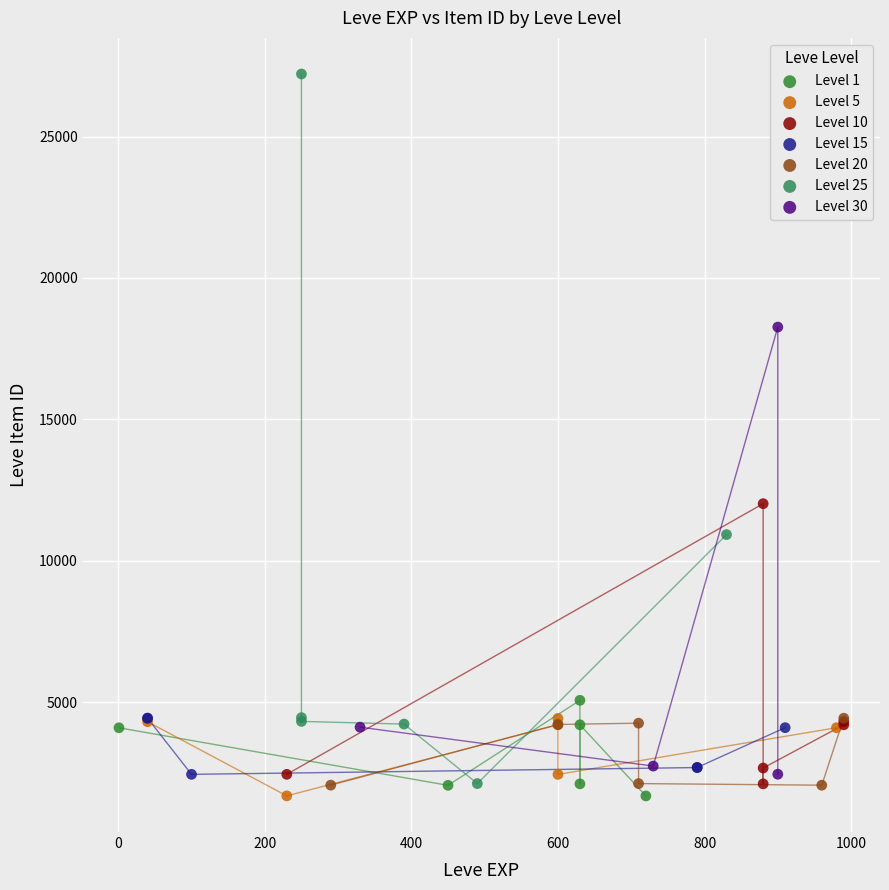

Which series has the largest Y range (max minus min)?

Level 25